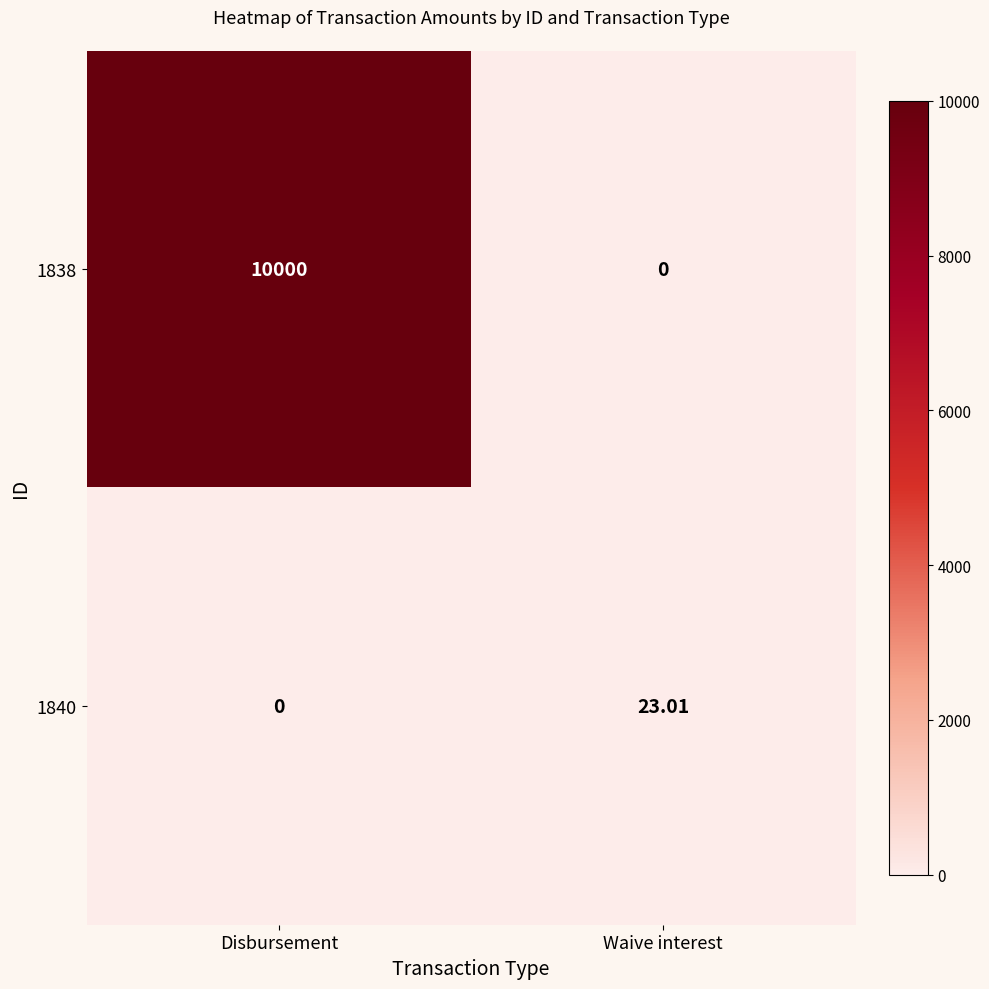

Is the value of 1840 at Waive interest greater than the value of 1838 at Disbursement?

No